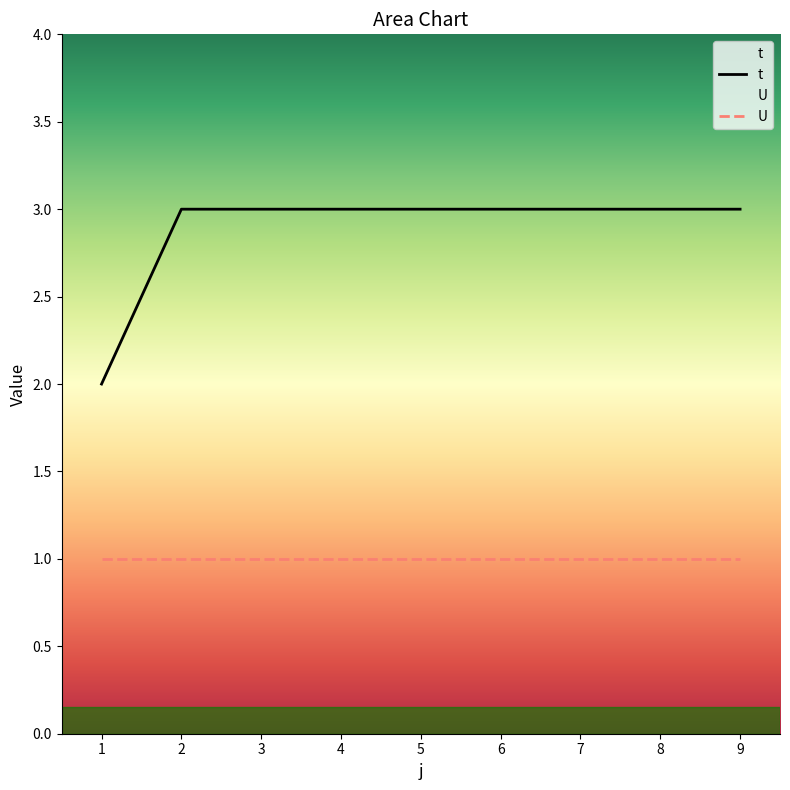

Which has a higher value, 4 or 3?

4